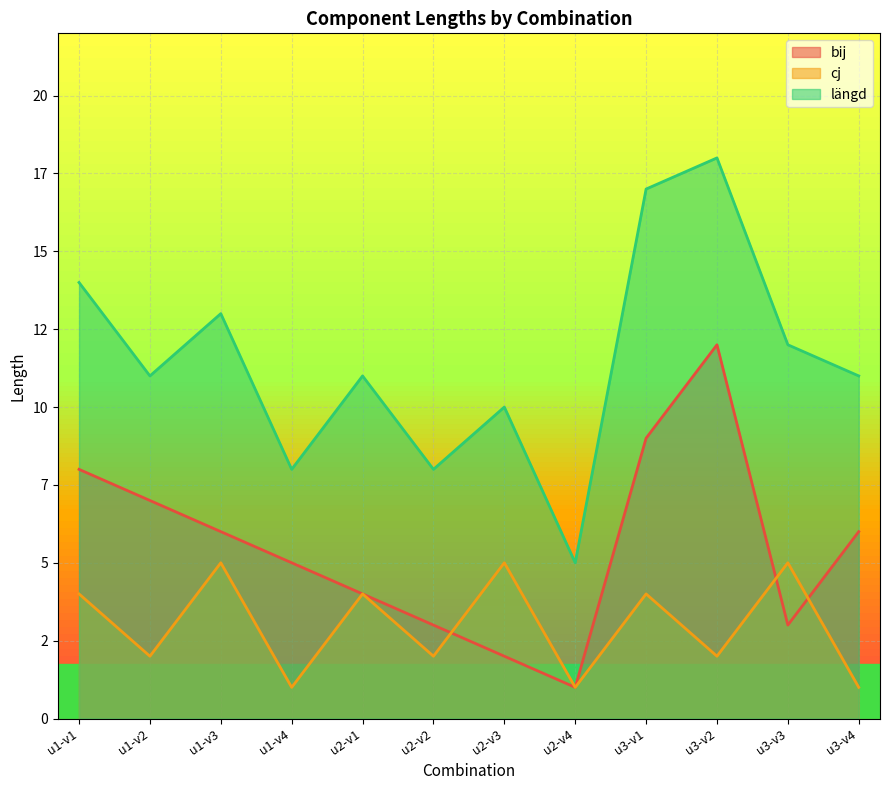

Which series changed the most between u2-v3 and u3-v3?

längd